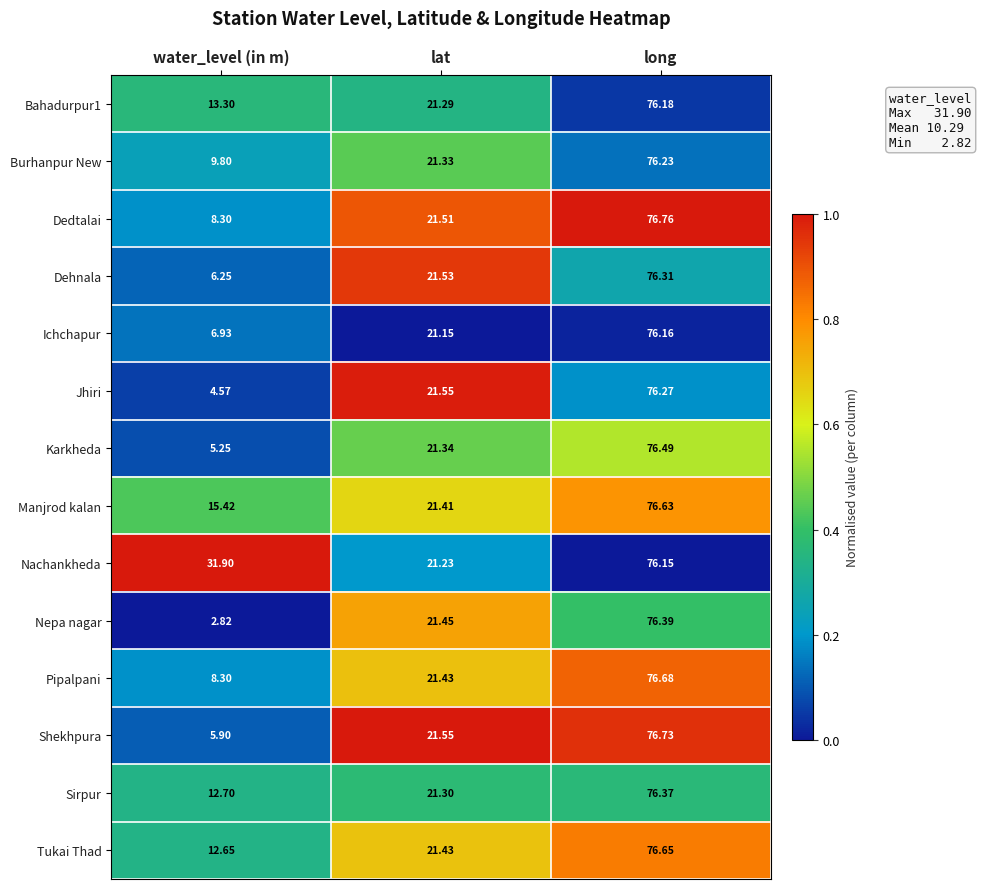

Which series has the largest range (max minus min)?

Nepa nagar